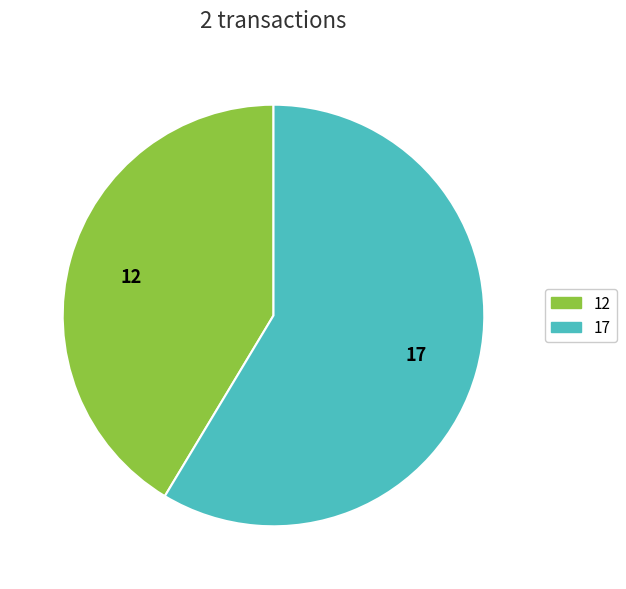

Does any single category account for the majority?

Yes